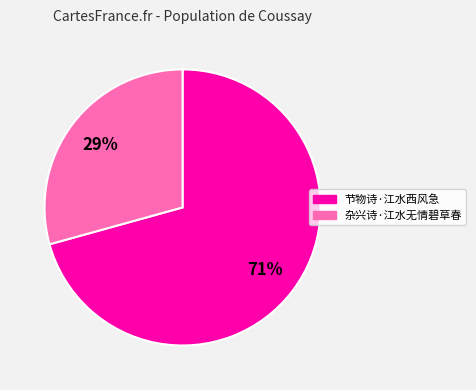

To the nearest percent, what is the combined percentage of 杂兴诗·江水无情碧草春 and 节物诗·江水西风急?

100%